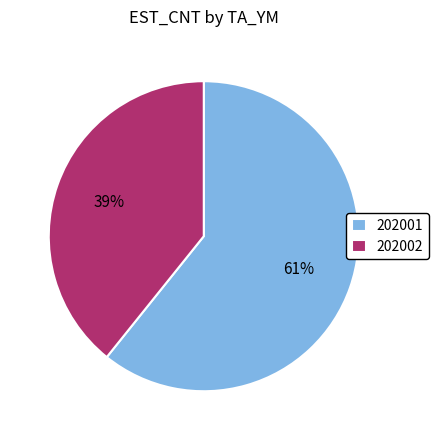

Is the sum of 202001 and 202002 greater than half?

Yes